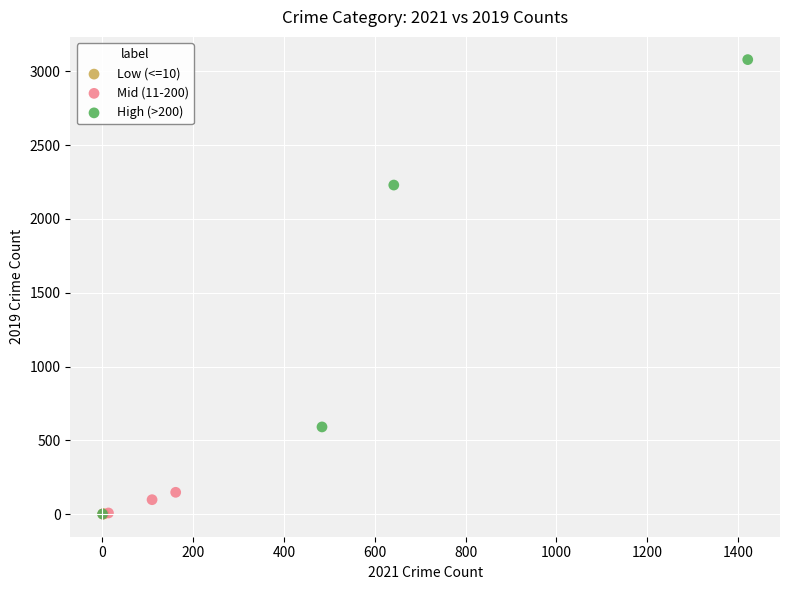

Which series contains the highest Y value?

High (>200)